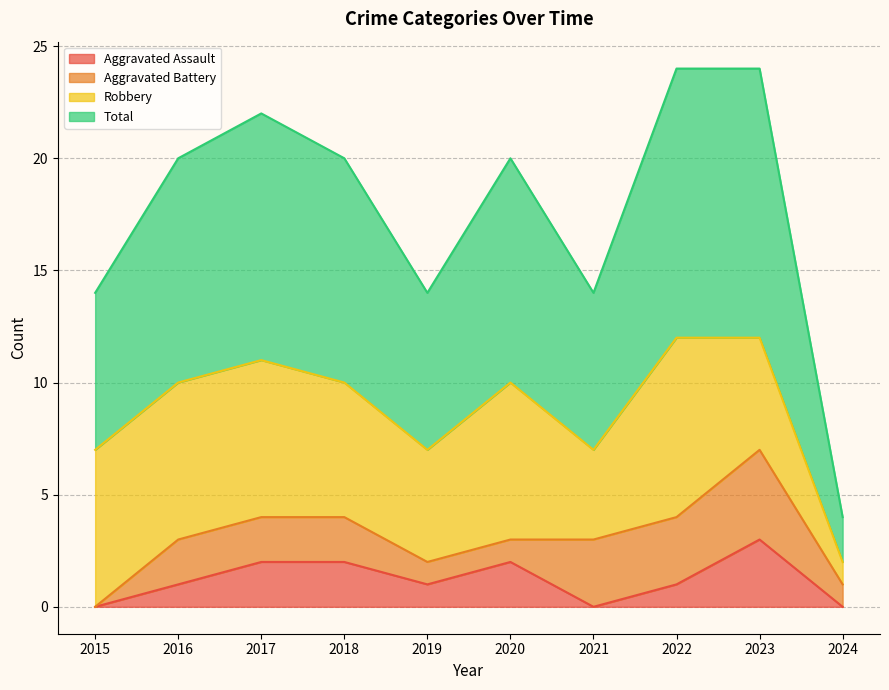

What is the maximum value for Aggravated Assault?

3